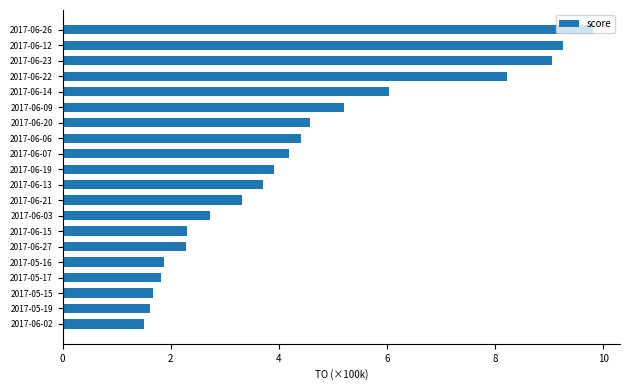

Does the chart contain any negative values?

No